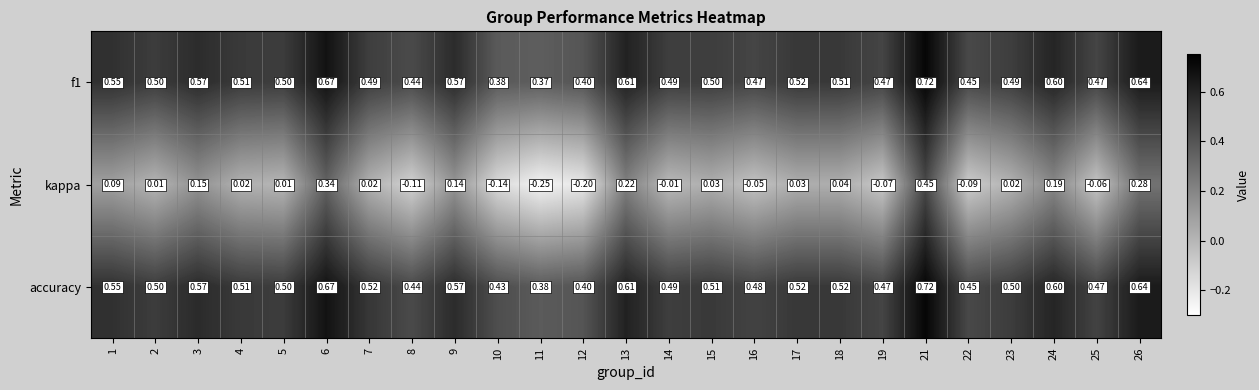

Is the value of f1 at 6 greater than the value of kappa at 10?

Yes